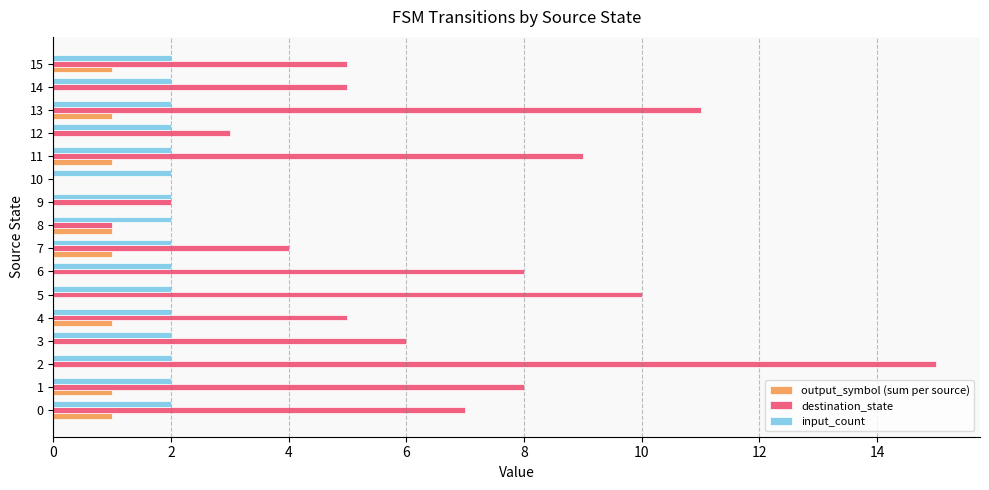

What is the sum of all input_count values?

32